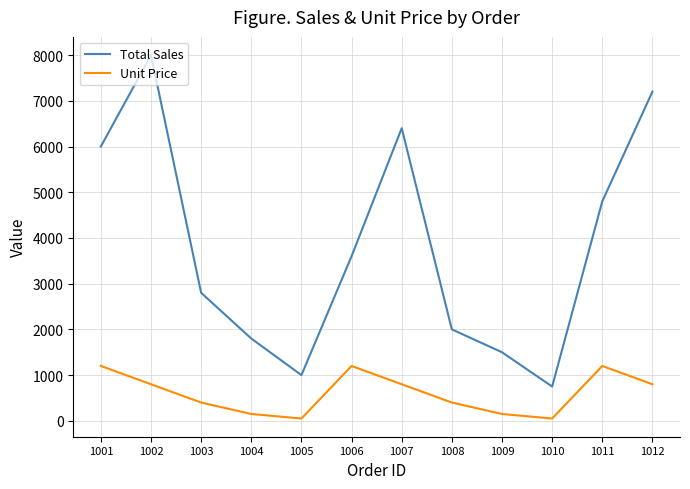

The value of Total Sales at 1006 is 3600. True or false?

True